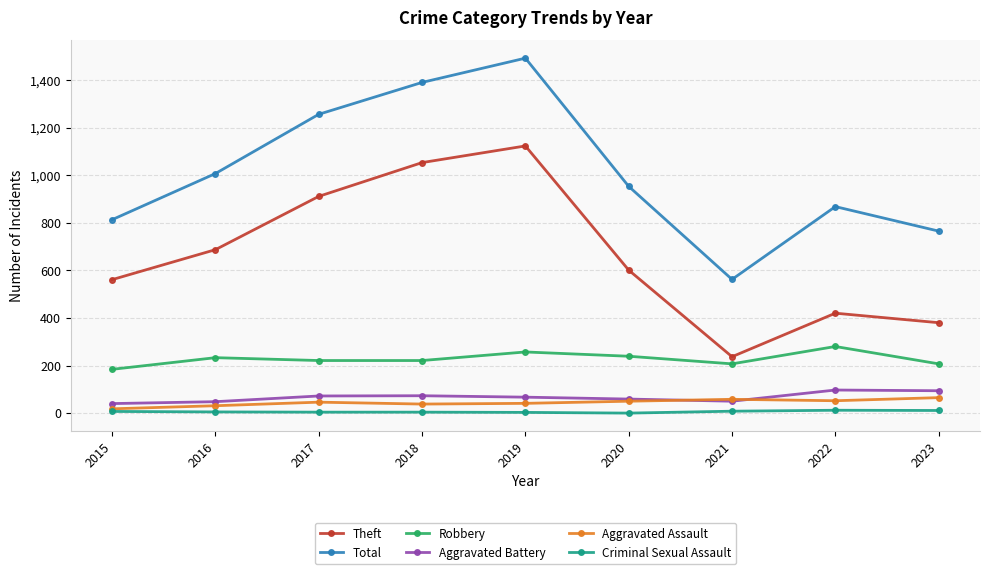

What is the difference between the Theft values at 2015 and 2019?

562